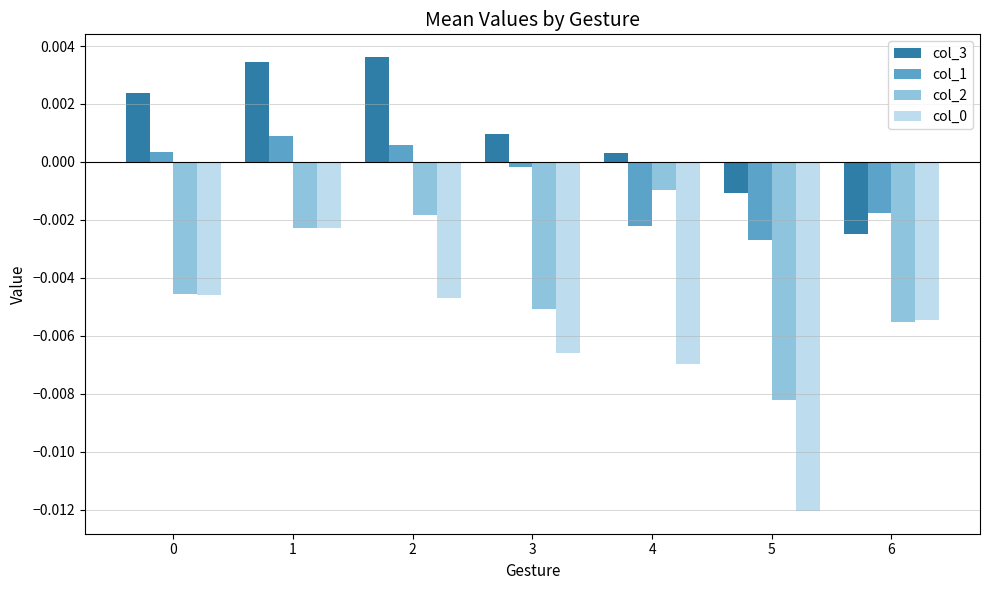

Which series changed the most between 2 and 6?

col_3